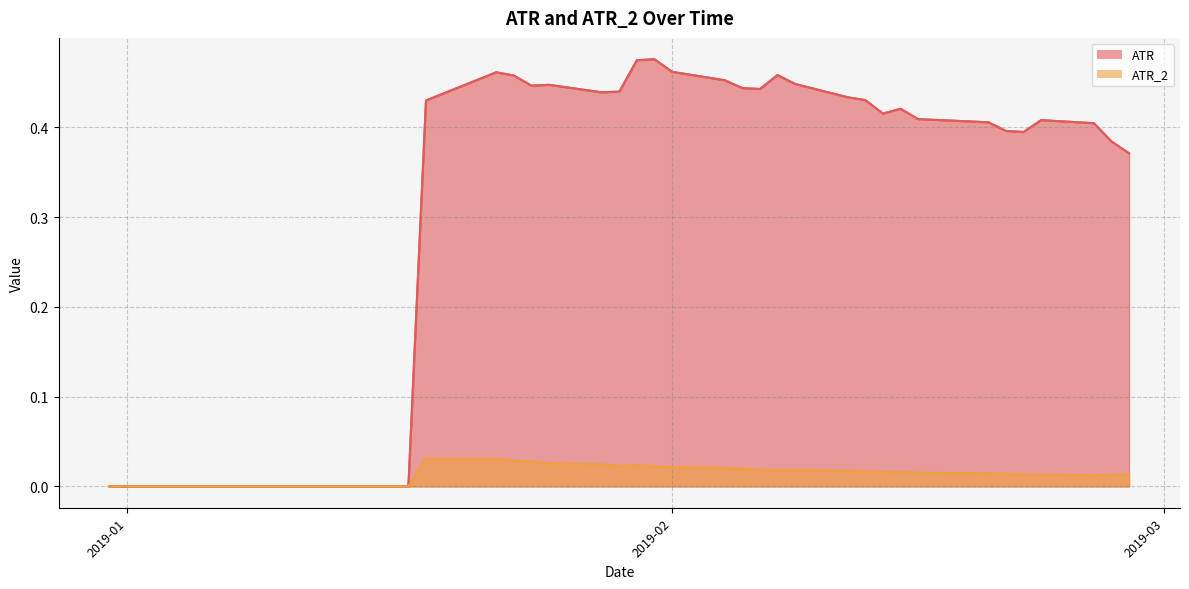

At which label does ATR reach its peak?

2019-01-31